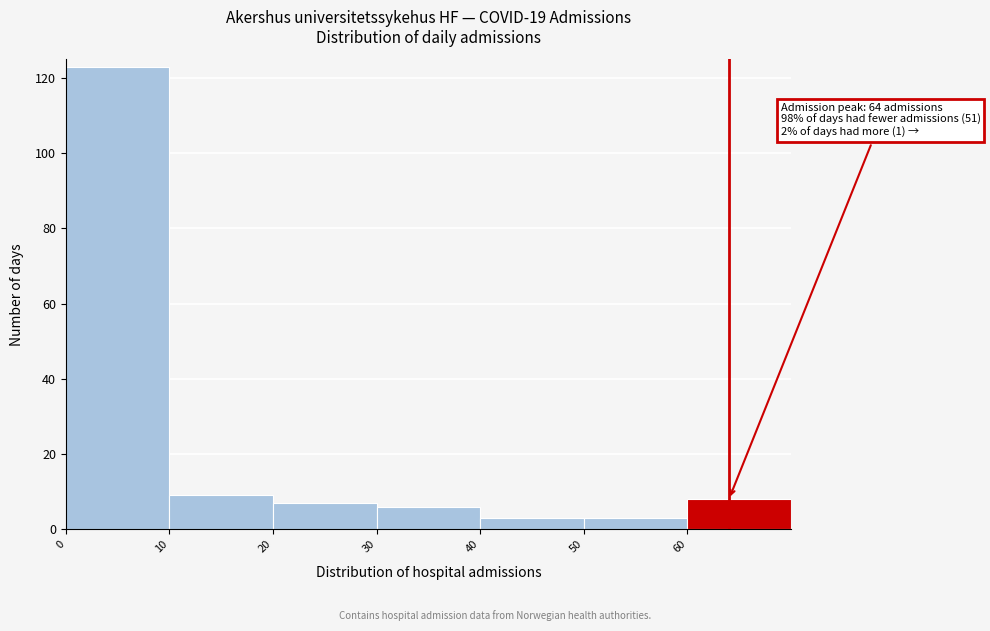

Which range on the x-axis has the tallest bar?

0 to 10